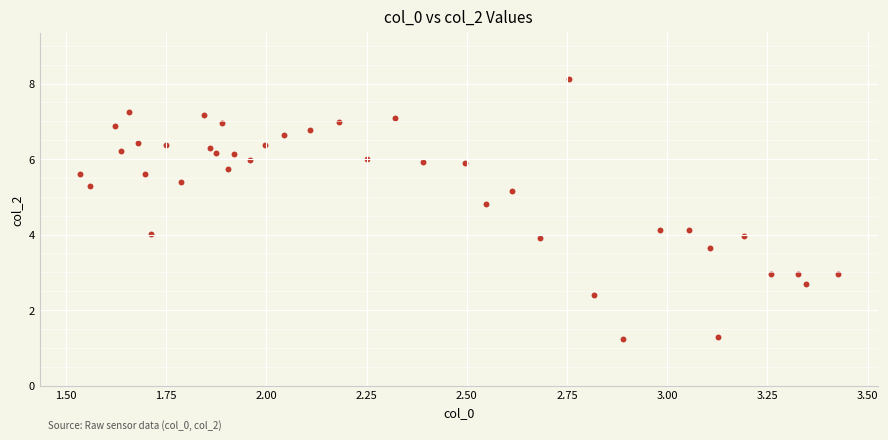

What is the range of X values (max minus min)?

1.9